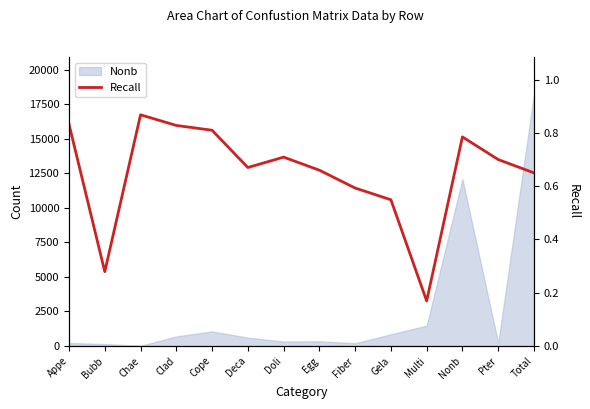

What position from the left is Egg?

8